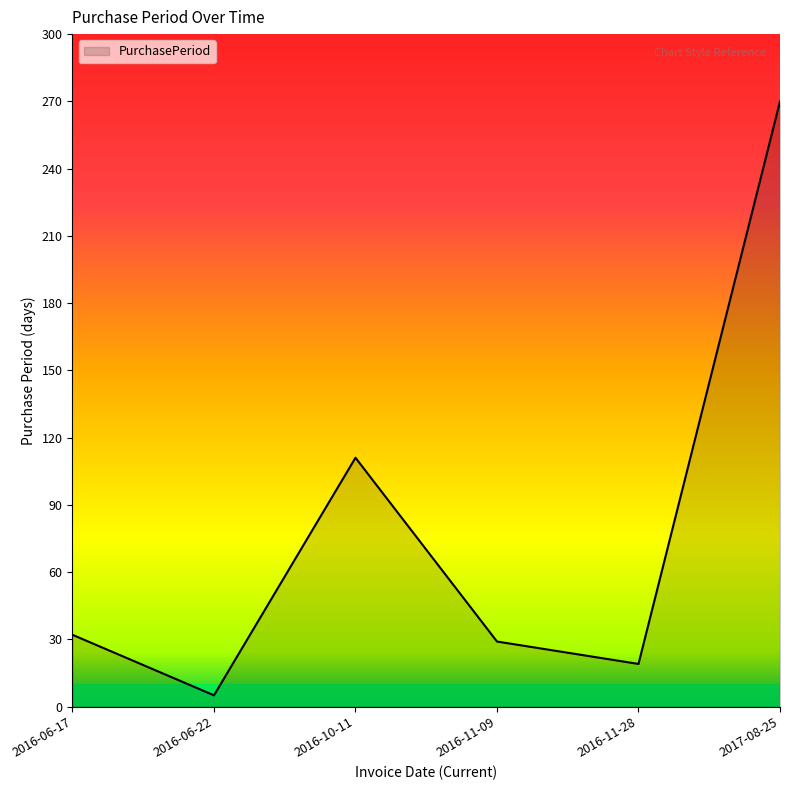

How many series are shown in this chart?

1